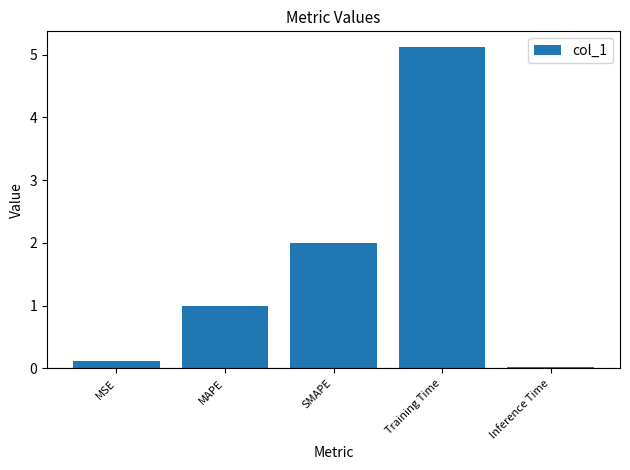

What is the approximate value at SMAPE?

2.0